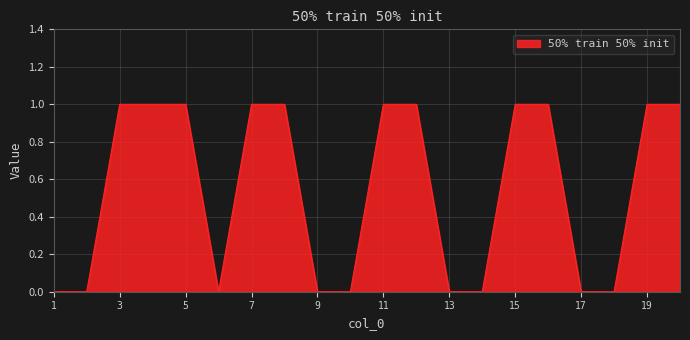

Is this an area chart (filled region under the line)?

Yes